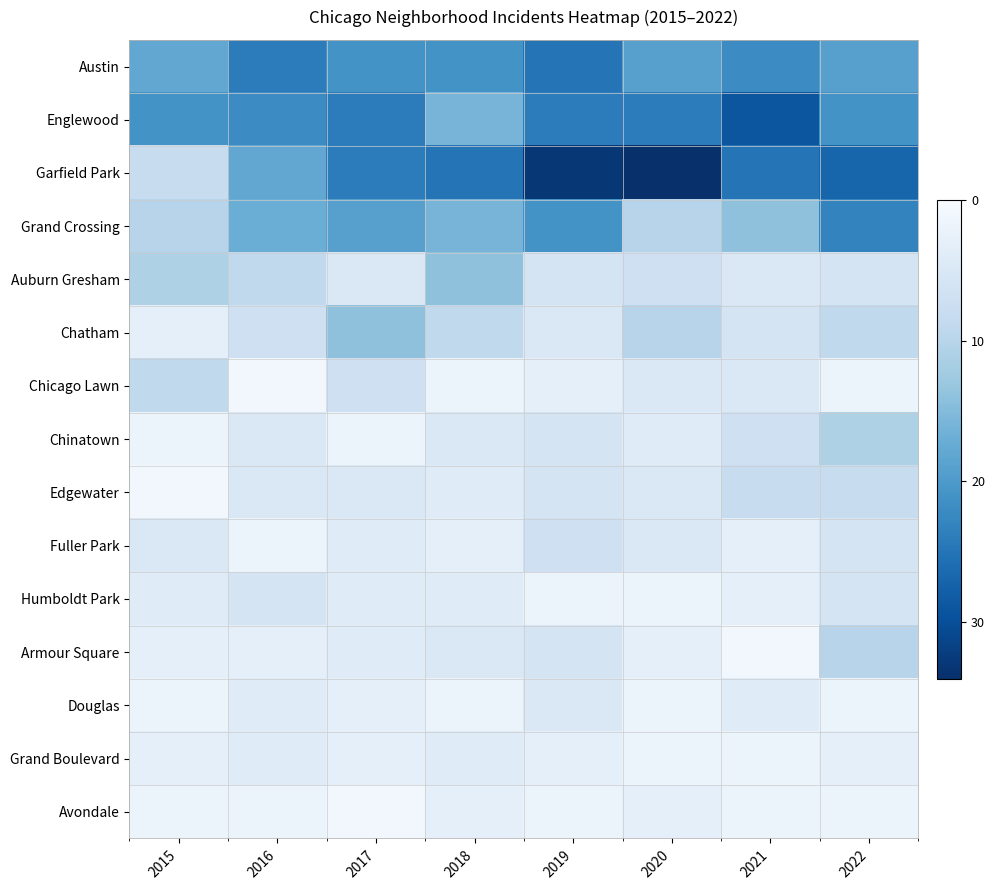

Which series has the largest range (max minus min)?

Garfield Park